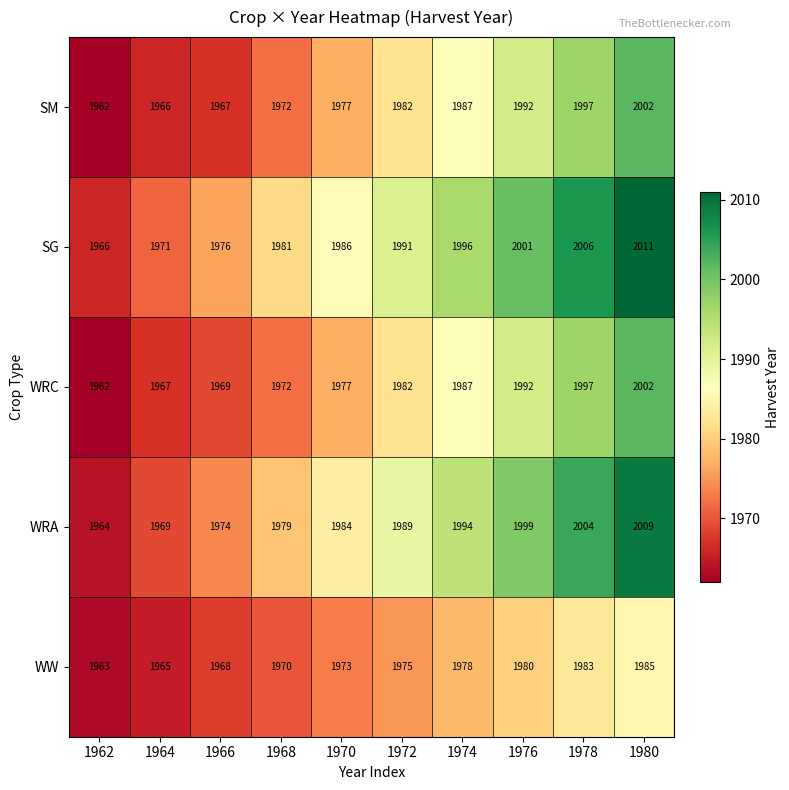

At which category is the sum across all series the highest?

1980